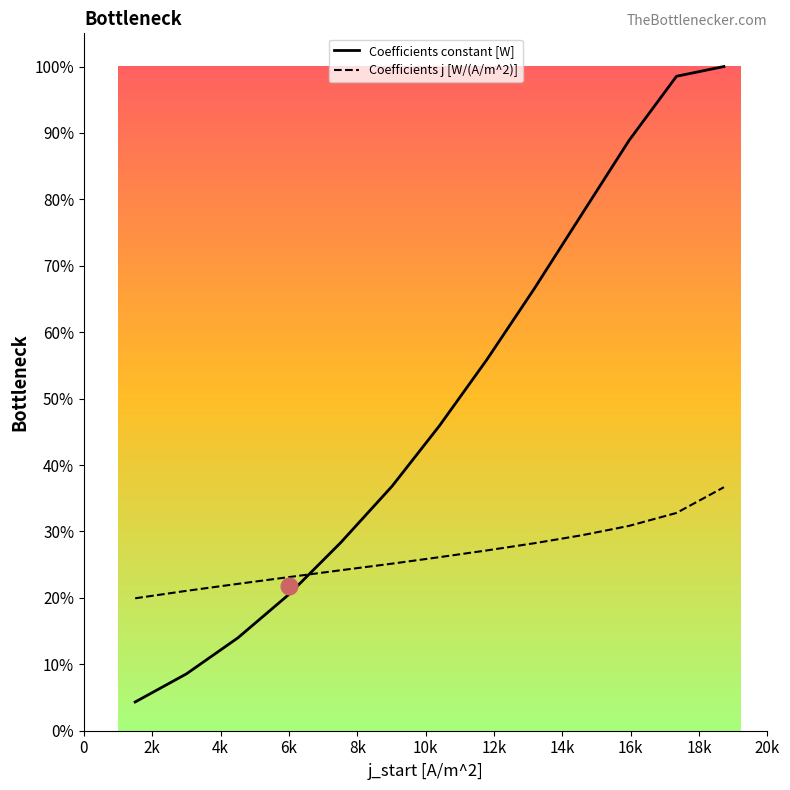

What are all the series names shown in the legend?

Coefficients constant [W], Coefficients j [W/(A/m^2)]